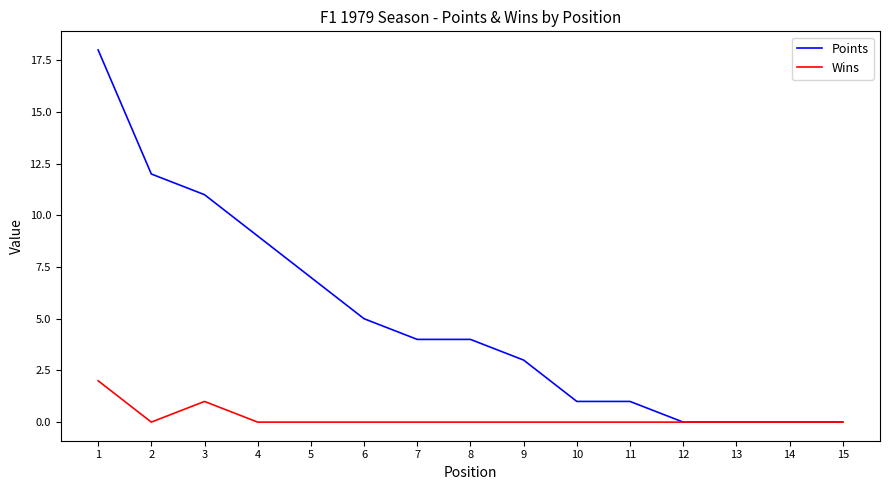

True or false: Points has a value of 5 at 4.

False